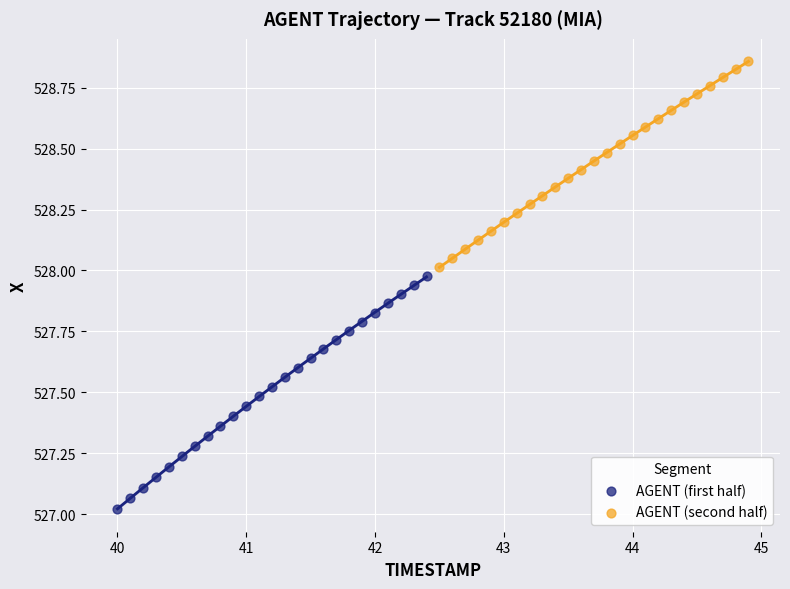

Which series has the widest spread of Y values?

AGENT (first half)